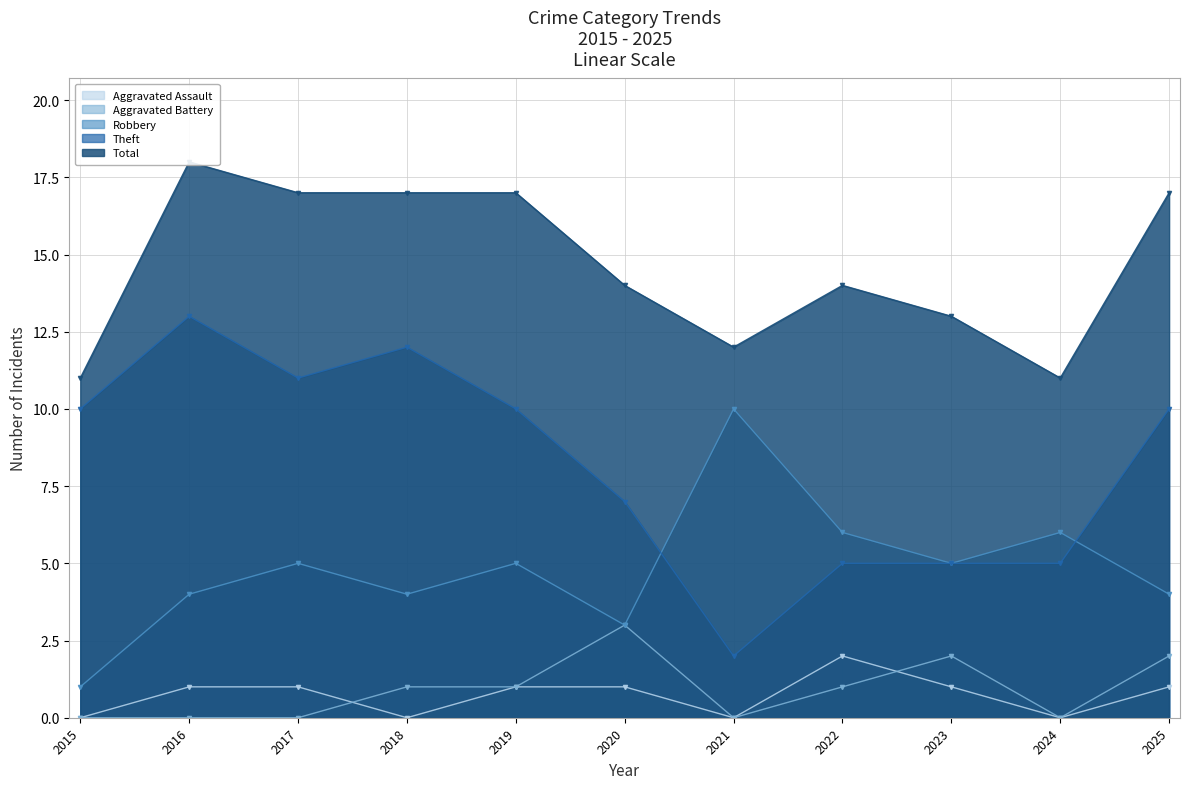

Reading right to left, extract all data points from this chart.

Aggravated Assault: 2025=1	2024=0	2023=1	2022=2	2021=0	2020=1	2019=1	2018=0	2017=1	2016=1	2015=0
Aggravated Battery: 2025=2	2024=0	2023=2	2022=1	2021=0	2020=3	2019=1	2018=1	2017=0	2016=0	2015=0
Robbery: 2025=4	2024=6	2023=5	2022=6	2021=10	2020=3	2019=5	2018=4	2017=5	2016=4	2015=1
Theft: 2025=10	2024=5	2023=5	2022=5	2021=2	2020=7	2019=10	2018=12	2017=11	2016=13	2015=10
Total: 2025=17	2024=11	2023=13	2022=14	2021=12	2020=14	2019=17	2018=17	2017=17	2016=18	2015=11